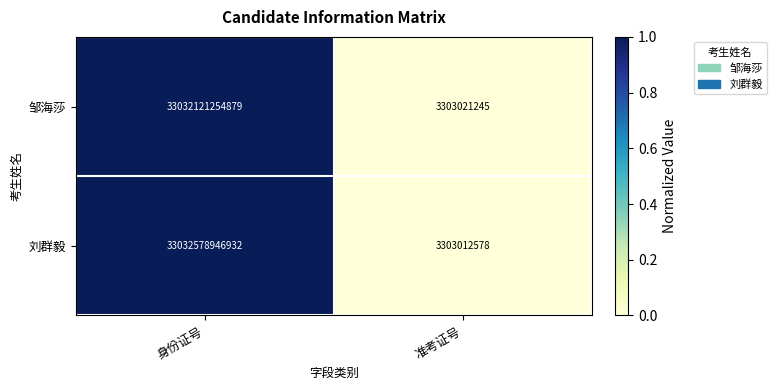

Between 身份证号 and 准考证号, which series saw the biggest shift?

刘群毅